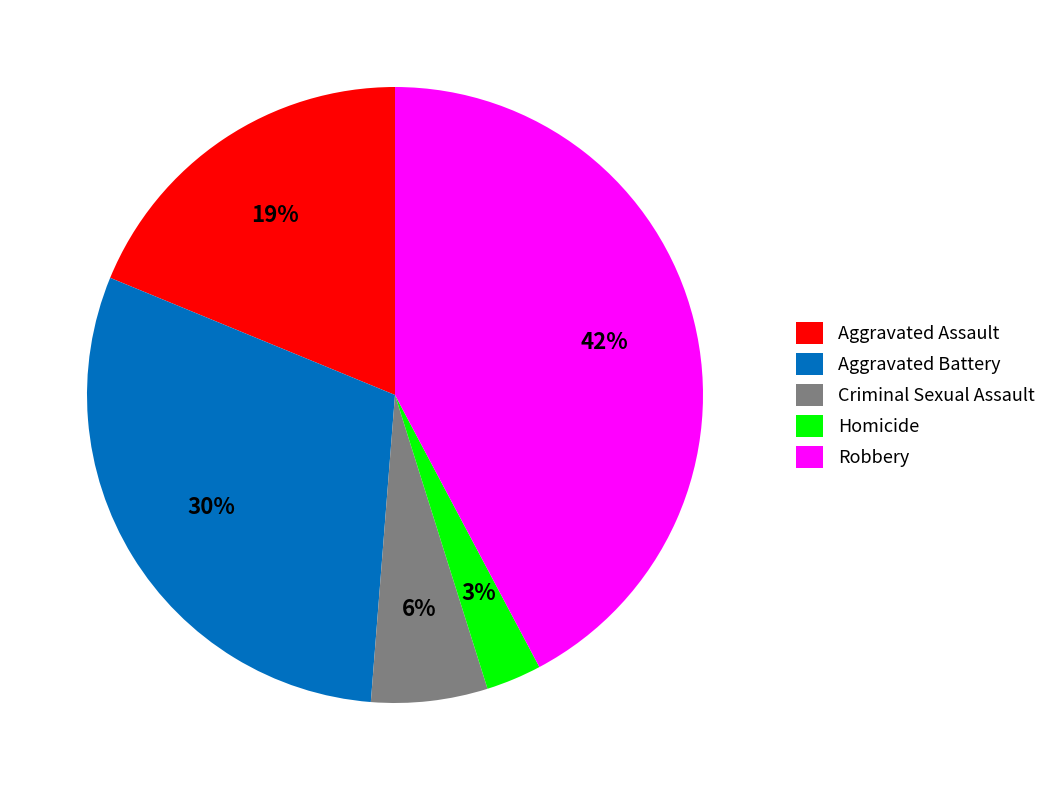

Do Criminal Sexual Assault and Aggravated Battery together represent more than half of the pie?

No